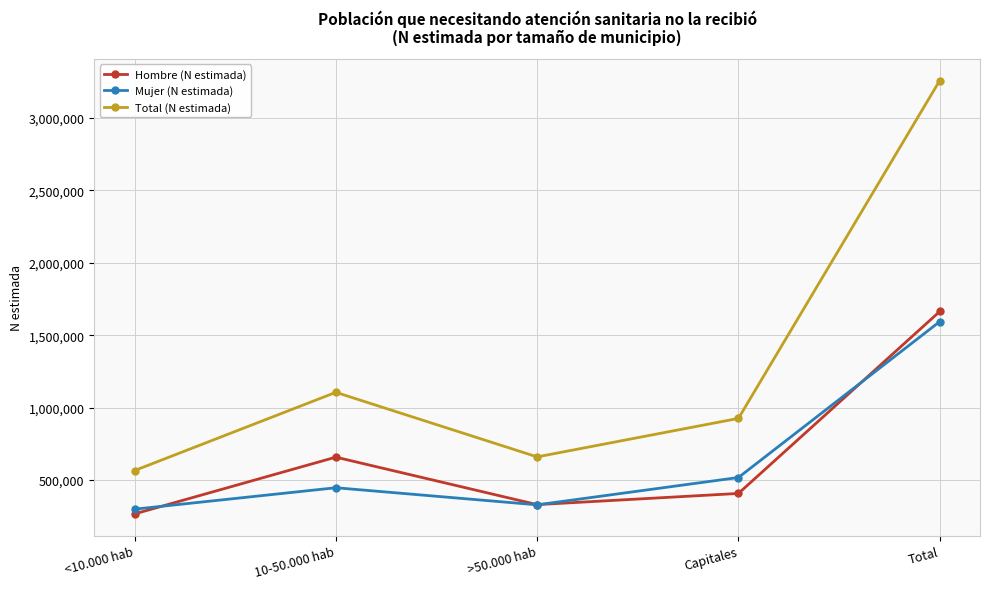

At which label does Total (N estimada) first exceed 925895?

10-50.000 hab